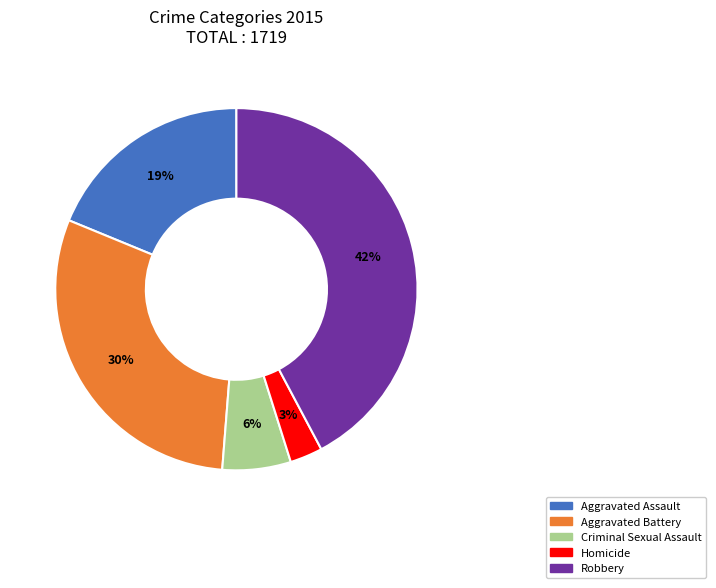

The Robbery slice represents 52% of the pie. True or false?

False